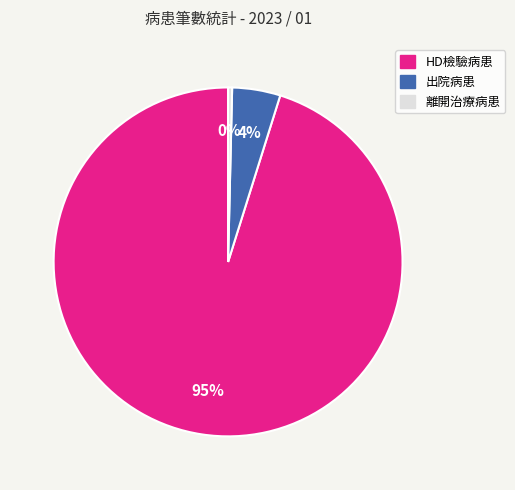

Is the sum of 出院病患 and 離開治療病患 greater than half?

No